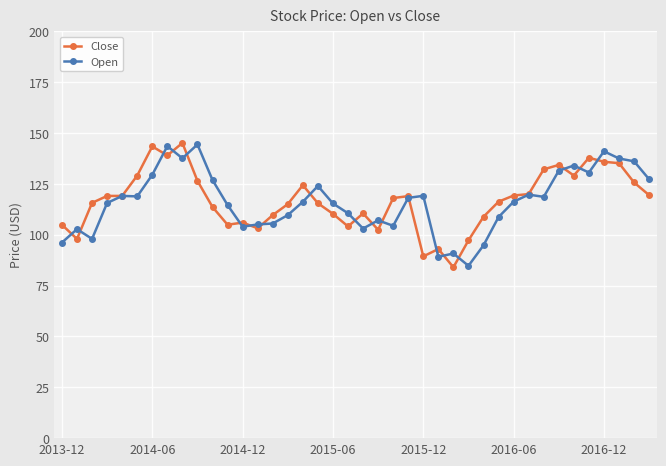

True or false: Open has more than 2 interior local peaks.

True